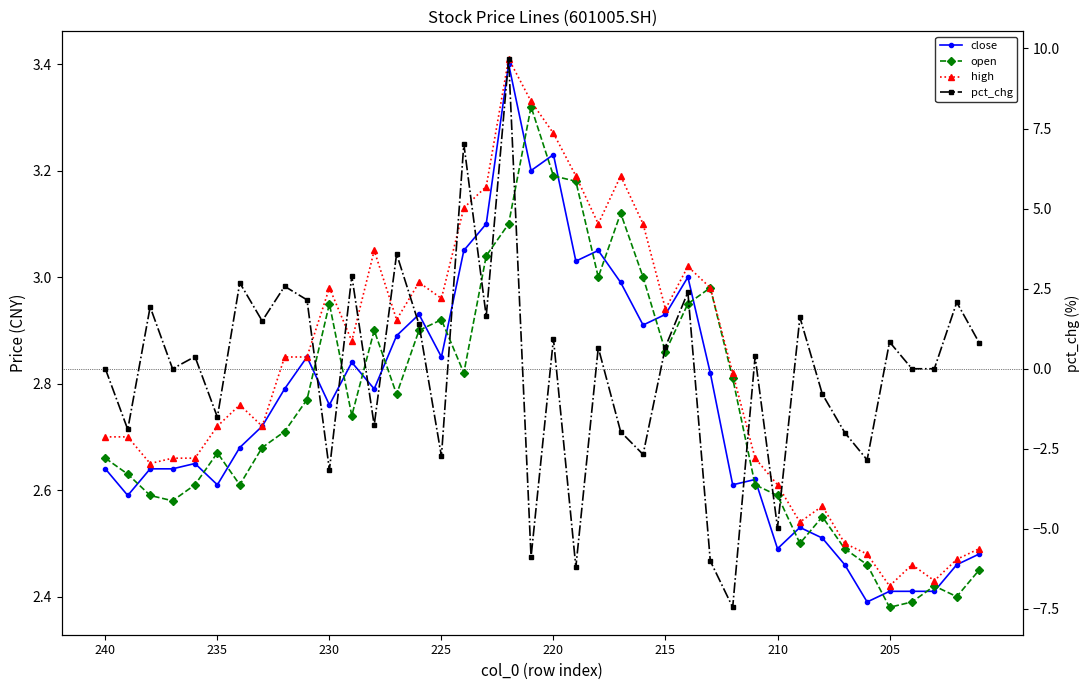

How many lines are shown in the chart?

4